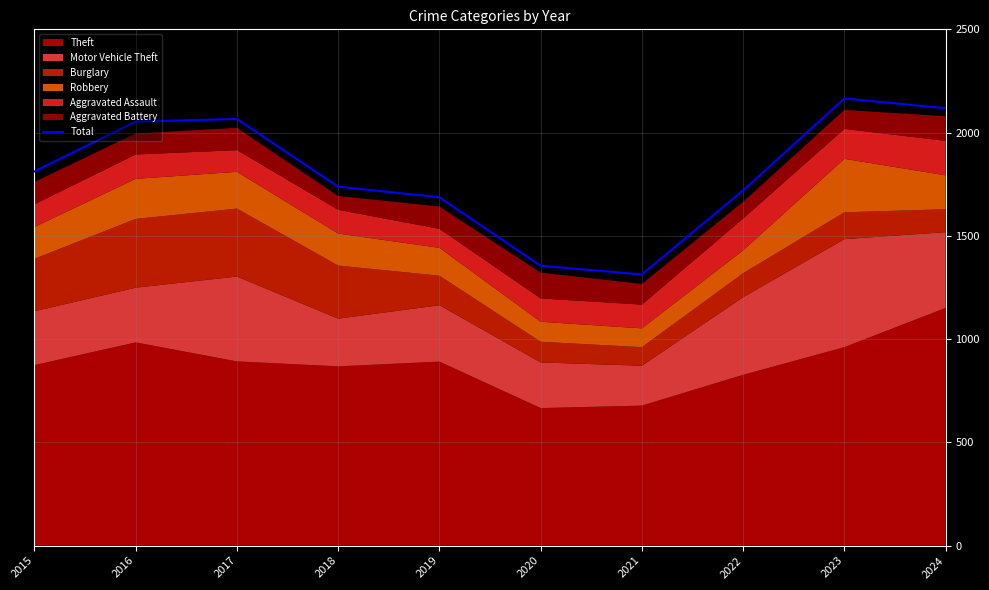

What is the difference between the maximum and minimum values?

852